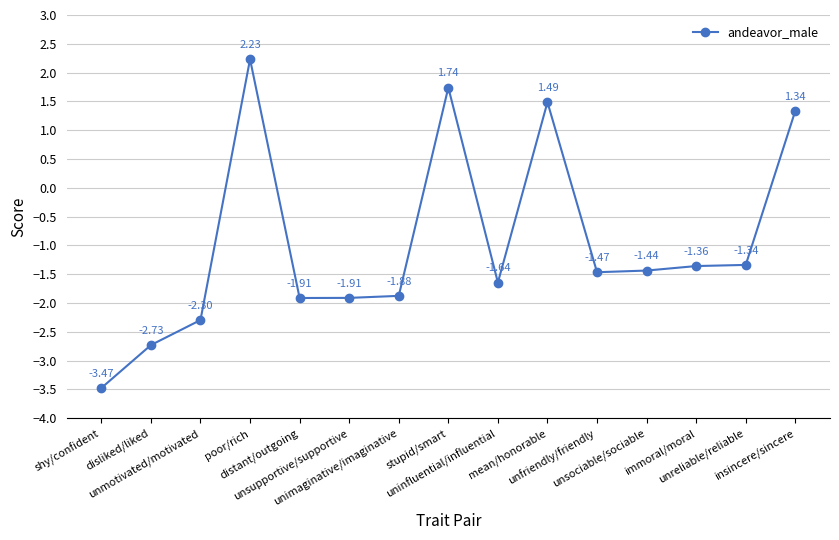

What is the average value?

-1.0